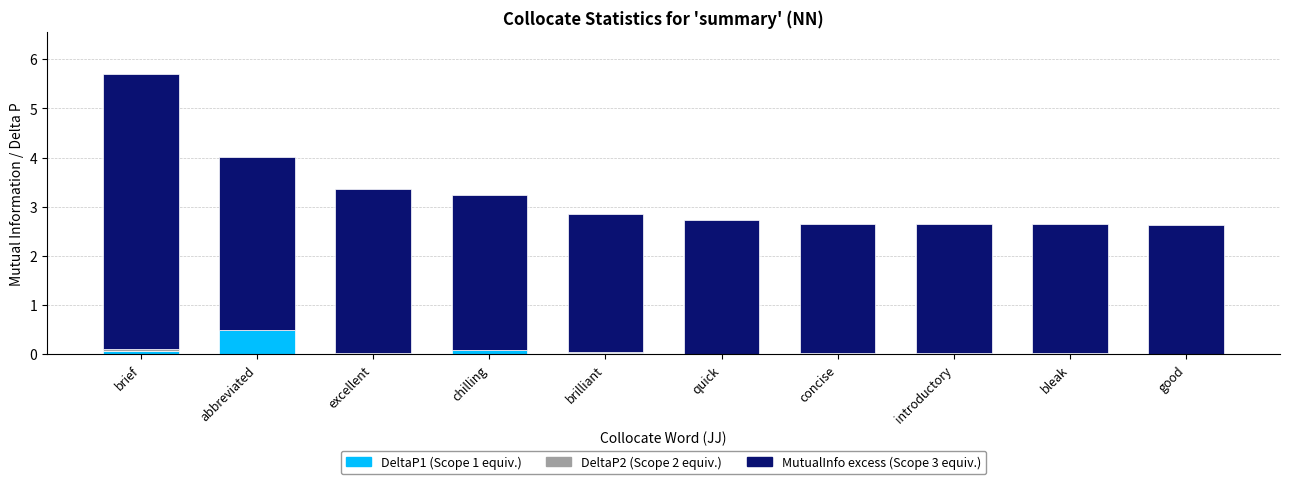

At which category is the sum across all series the highest?

brief